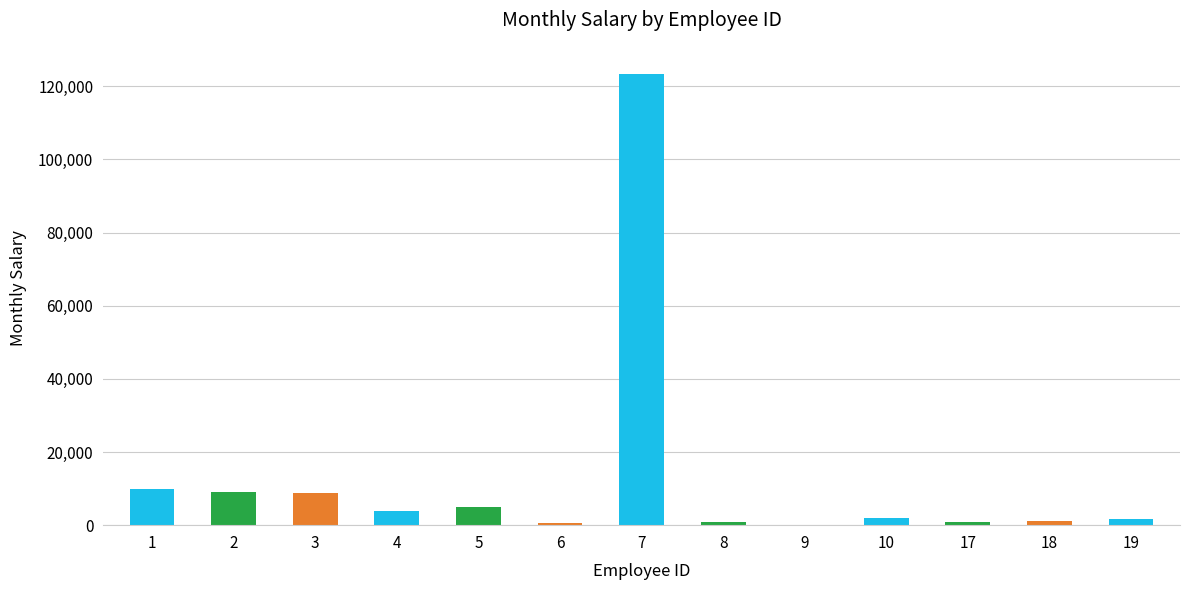

At which label is the value closest to 61778?

1